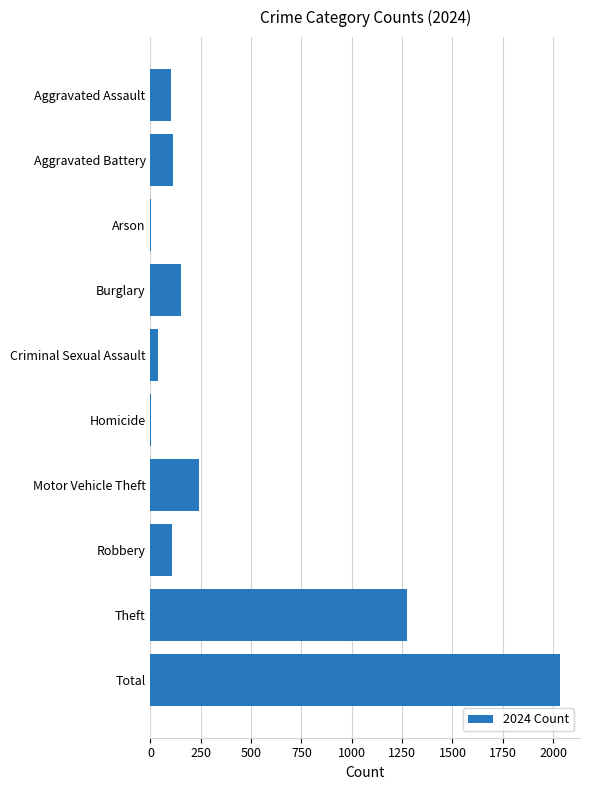

What is the change in value from Aggravated Assault to Motor Vehicle Theft?

+140